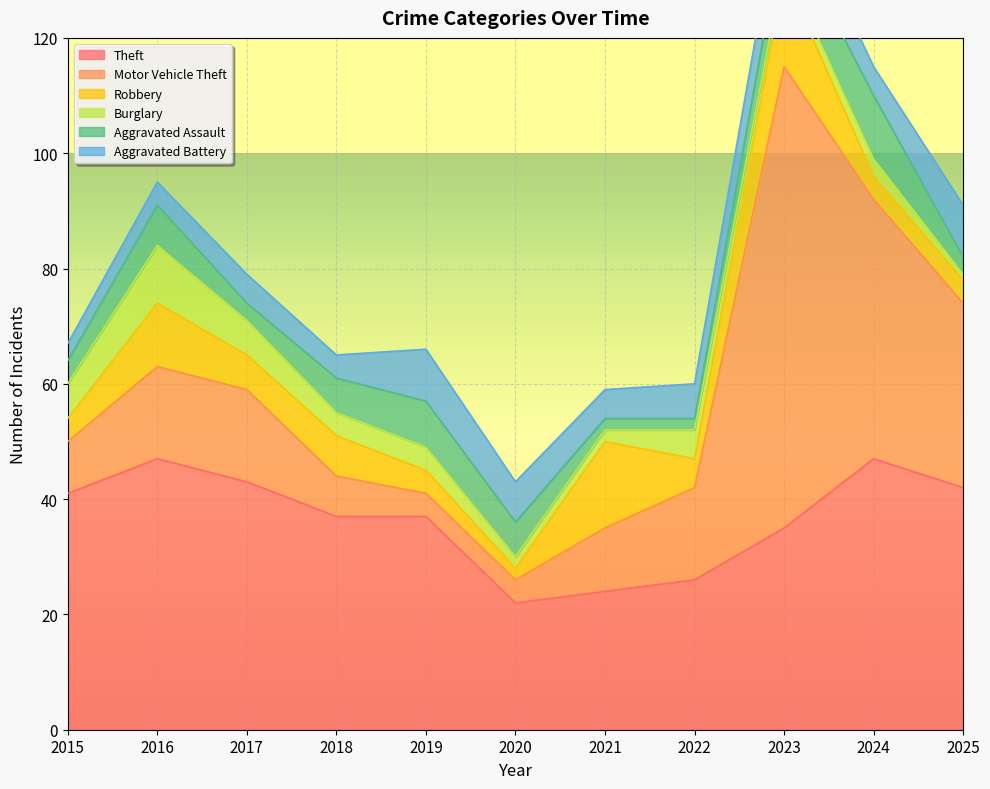

Reading left to right, what are all the values shown in this chart?

Theft: 41	47	43	37	37	22	24	26	35	47	42
Motor Vehicle Theft: 9	16	16	7	4	4	11	16	80	45	32
Robbery: 4	11	6	7	4	2	15	5	16	4	4
Burglary: 6	10	6	4	4	2	2	5	2	3	1
Aggravated Assault: 4	7	3	6	8	6	2	2	7	11	3
Aggravated Battery: 3	4	5	4	9	7	5	6	8	5	9